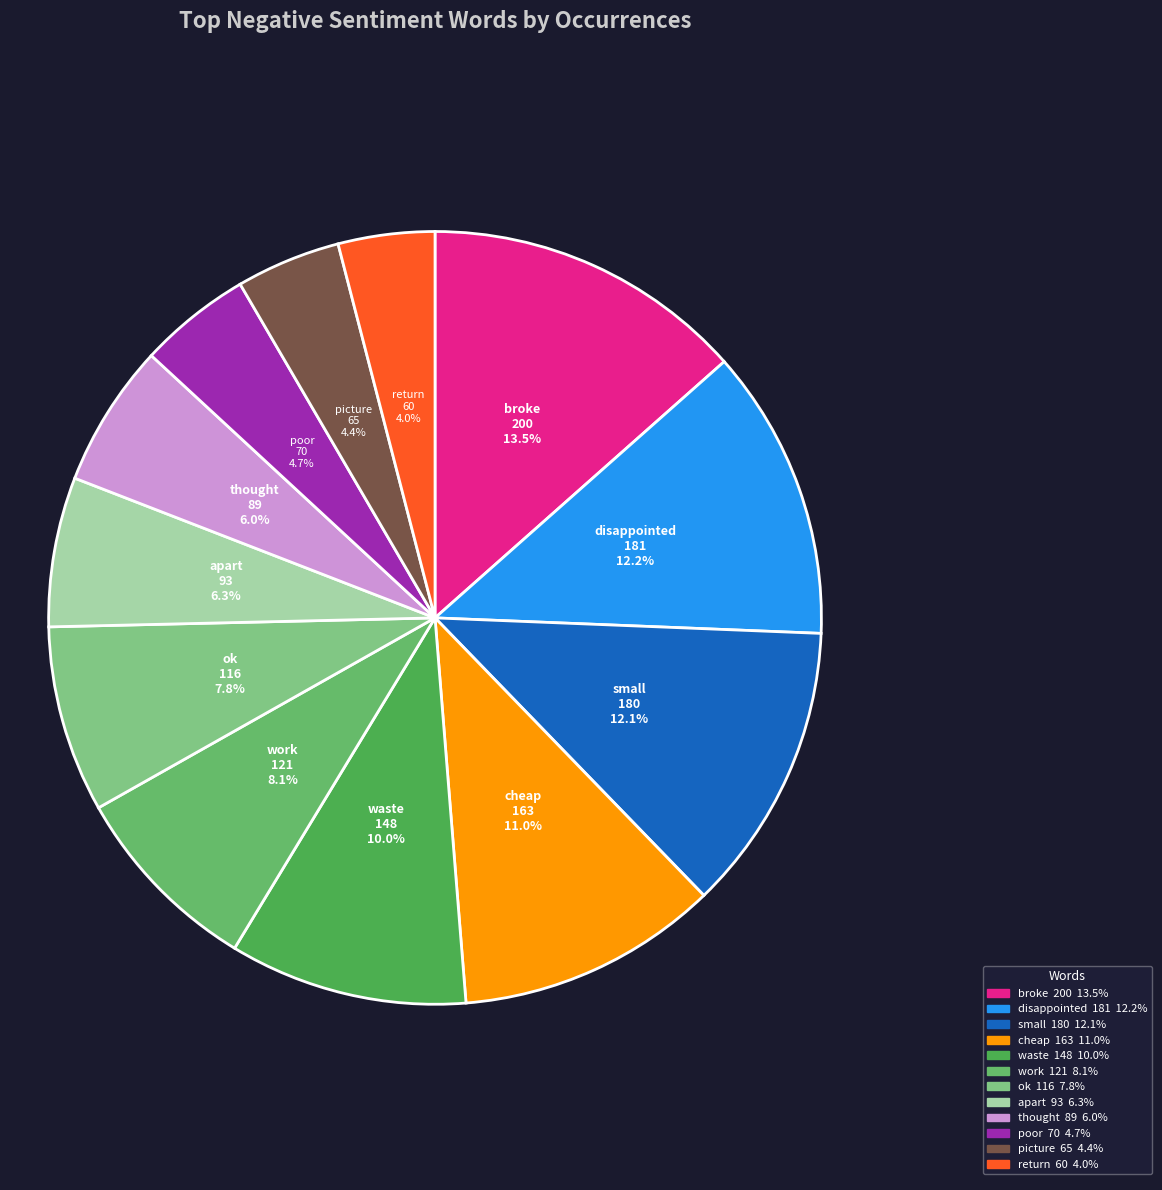

Is there any slice that represents more than half of the pie?

No